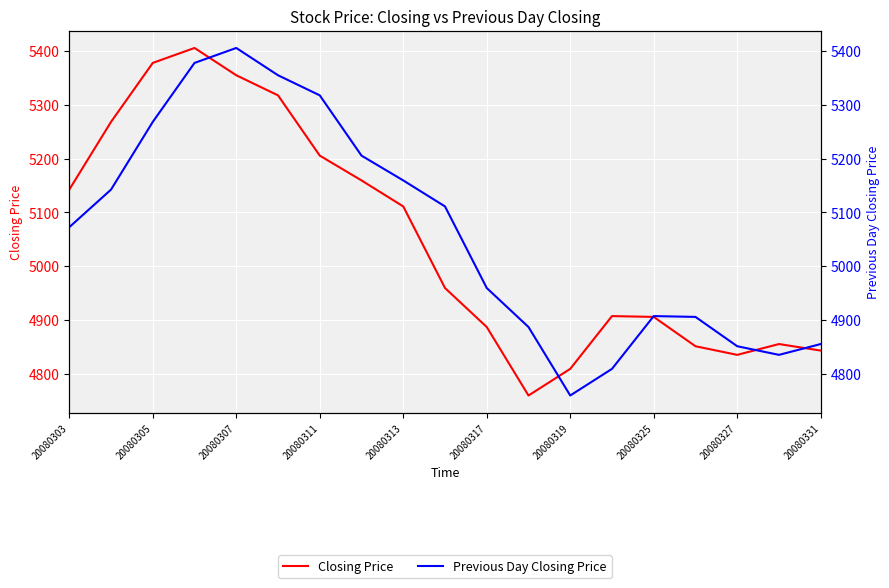

At how many categories does at least one series exceed 4814?

18